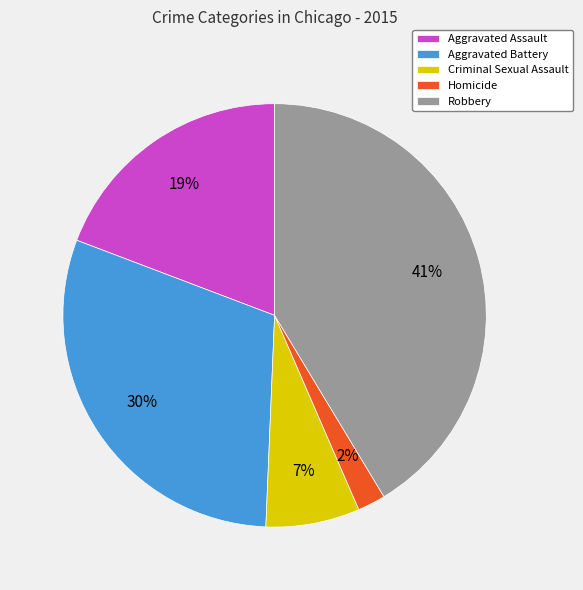

How many slices are in this pie chart?

5